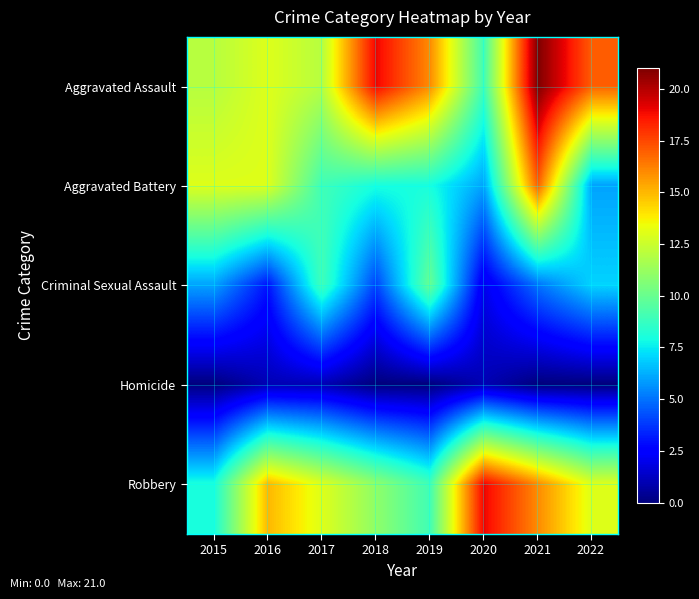

How many categories are shown in the chart?

8